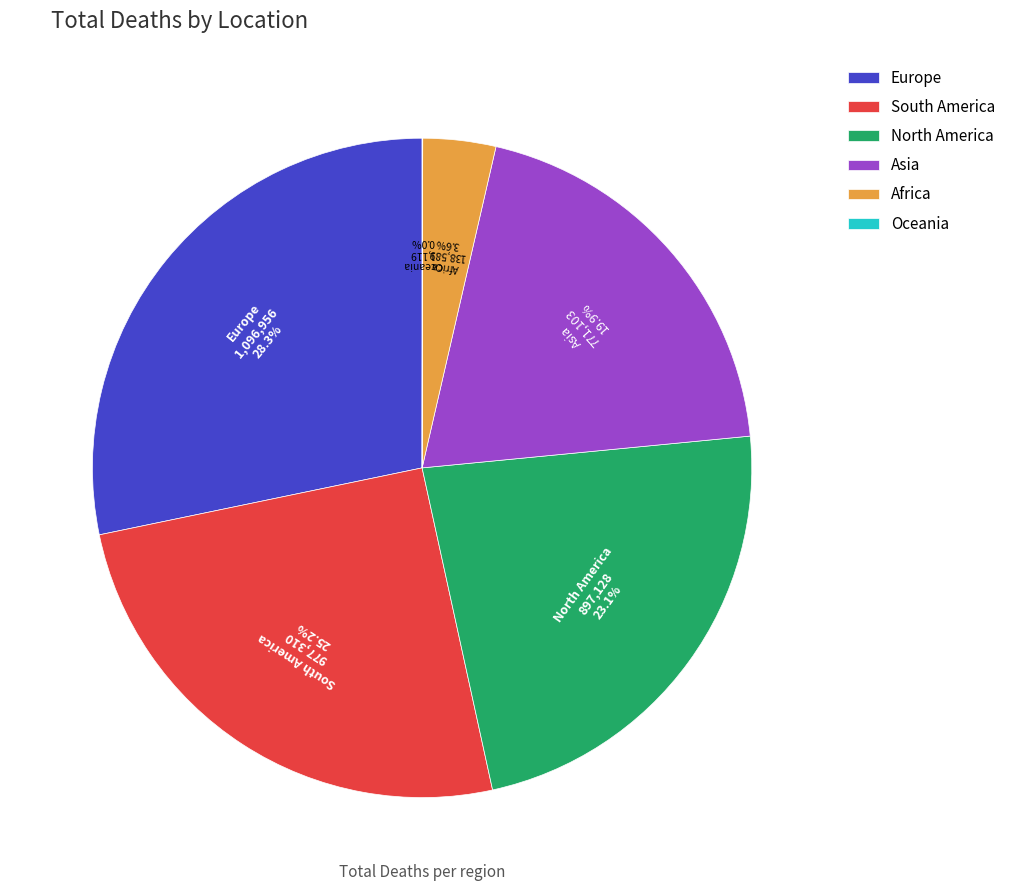

Is it true that Europe is 28% of the pie?

True